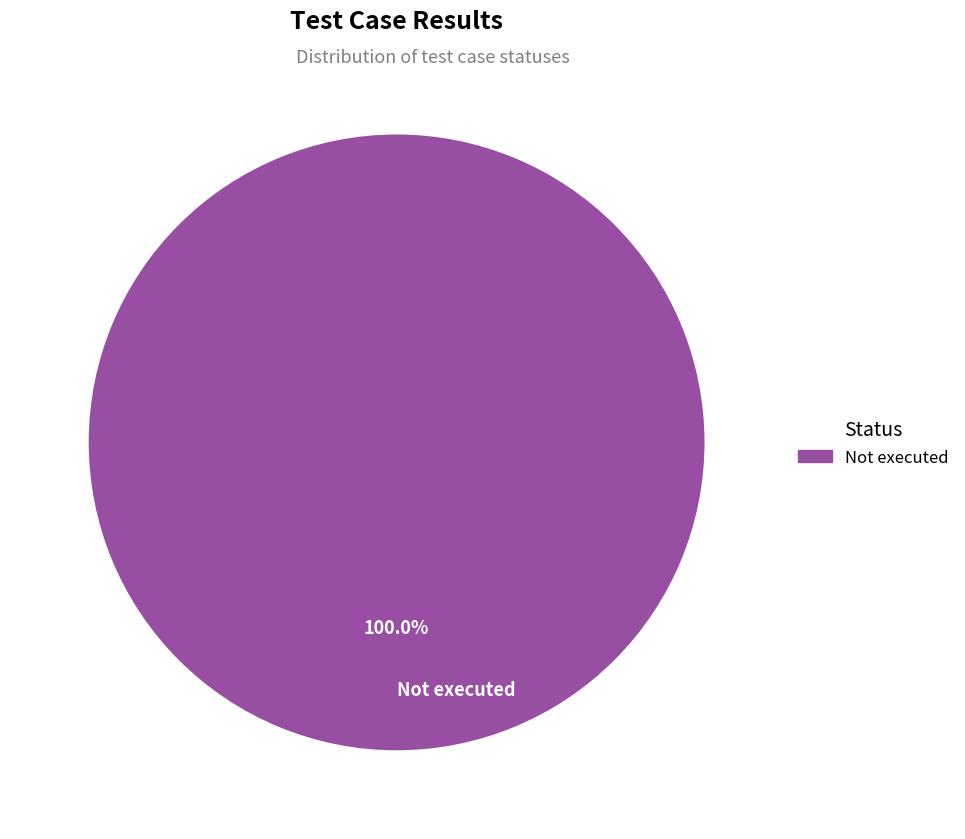

Does Not executed account for over 50% of the chart?

Yes